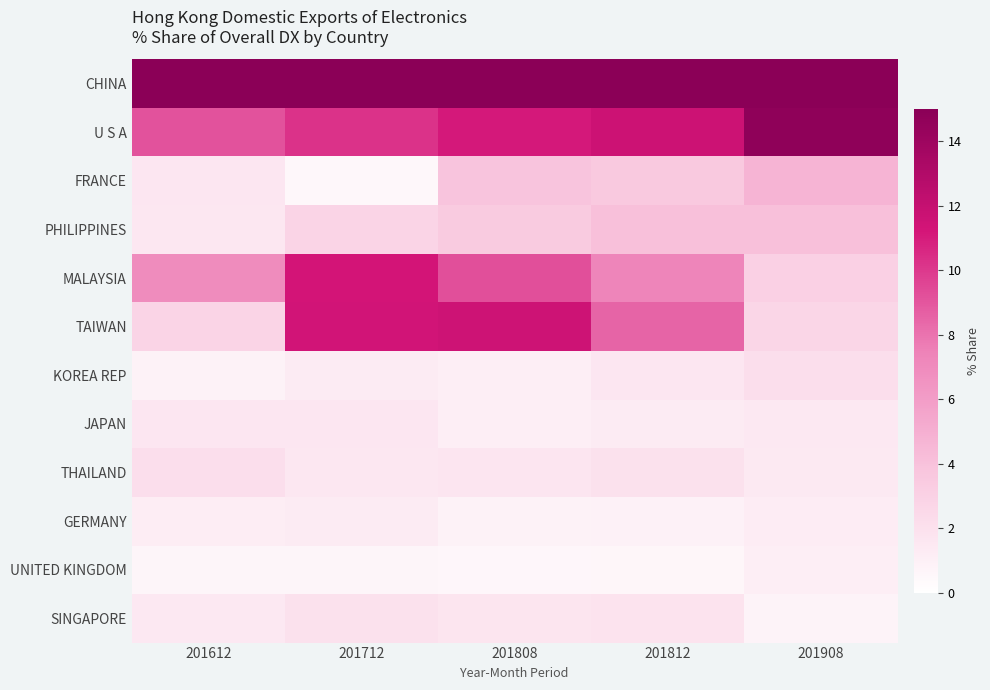

How many series are shown in this chart?

12